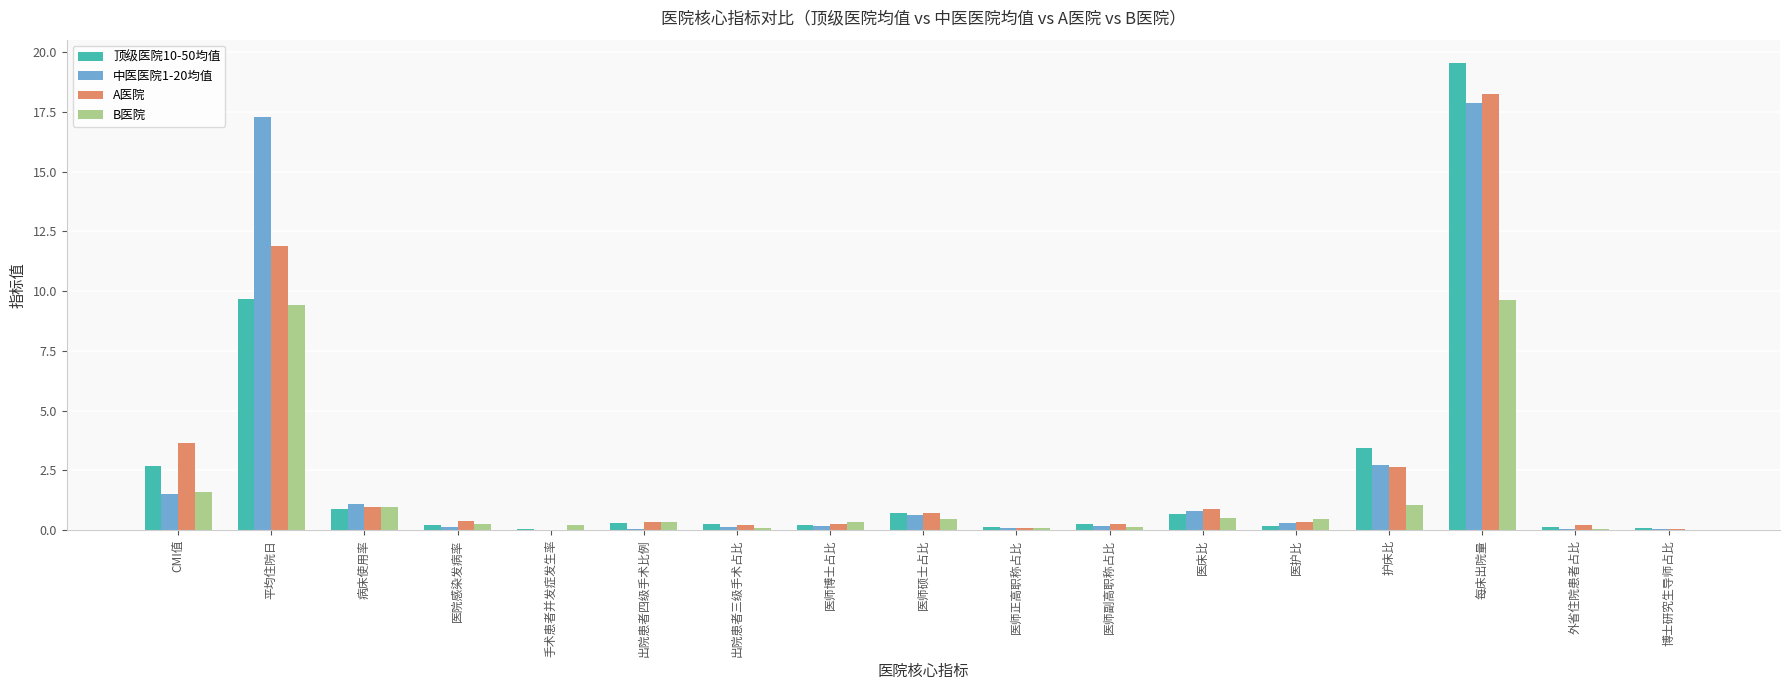

At which label is A医院 closest to 9?

平均住院日